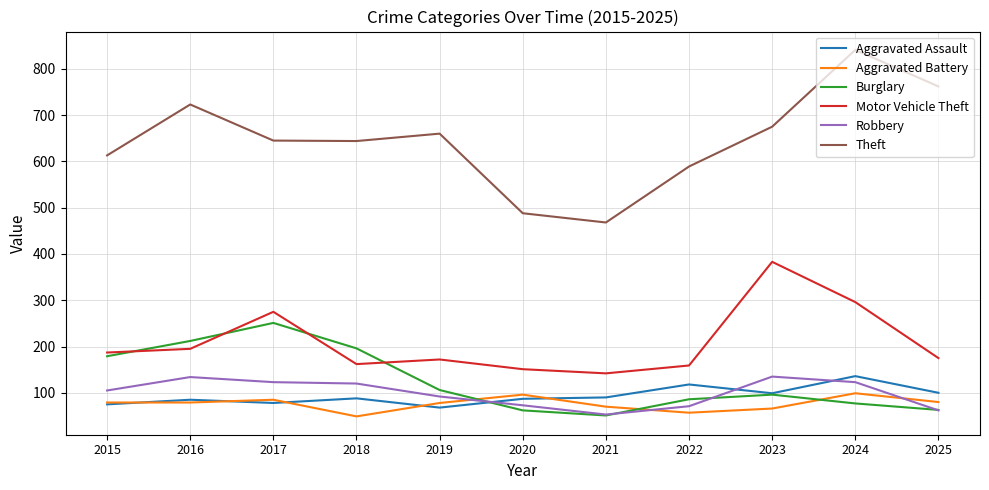

Which category has the lowest value in the Aggravated Assault series?

2019